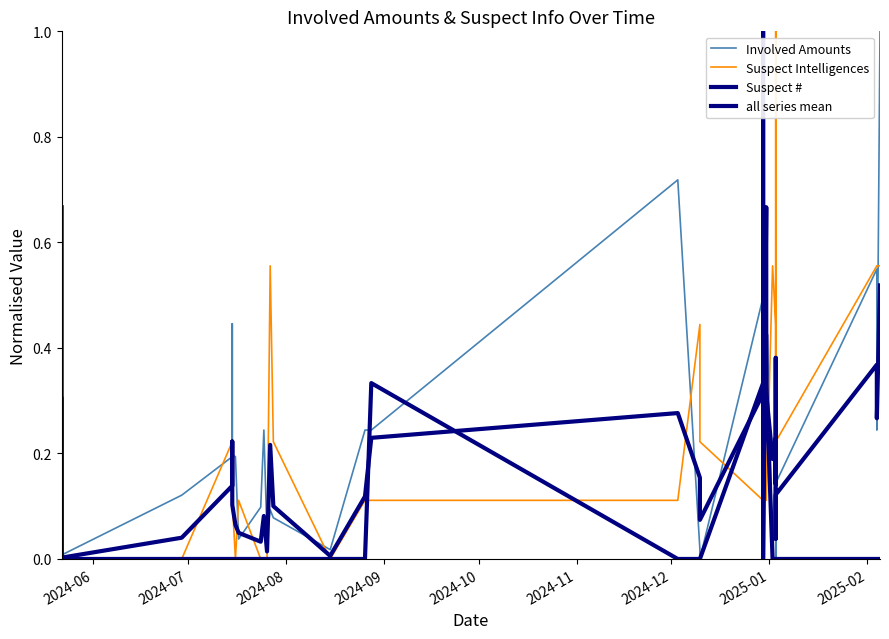

Reading right to left, list all the values displayed in this chart.

Involved Amounts: 1.0	1.0	0.2	0.5	0.1	0.0	0.0	0.0	0.1	0.1	0.2	0.0	0.5	0.5	0.7	0.0	0.5	0.0	0.5	0.5	0.0	0.0	0.7	0.2	0.2	0.0	0.1	0.1	0.1	0.0	0.2	0.1	0.0	0.2	0.2	0.4	0.2	0.1	0.0	0.2
Suspect Intelligences: 0.6	0.6	0.6	0.6	0.2	0.1	0.1	0.1	1.0	0.3	0.4	0.6	0.1	0.1	0.6	0.4	0.1	0.1	0.1	0.1	0.2	0.4	0.1	0.1	0.1	0.0	0.2	0.6	0.6	0.0	0.0	0.0	0.1	0.0	0.1	0.2	0.2	0.0	0.0	0.0
Suspect #: 0.0	0.0	0.0	0.0	0.0	0.0	0.0	0.0	0.0	0.0	0.0	0.0	0.3	0.7	0.0	0.0	0.0	1.0	0.7	0.3	0.0	0.0	0.0	0.3	0.0	0.0	0.0	0.0	0.0	0.0	0.0	0.0	0.0	0.0	0.0	0.0	0.0	0.0	0.0	0.7
all series mean: 0.5	0.5	0.3	0.4	0.1	0.1	0.0	0.0	0.4	0.1	0.2	0.2	0.3	0.4	0.4	0.2	0.2	0.4	0.4	0.3	0.1	0.2	0.3	0.2	0.1	0.0	0.1	0.2	0.2	0.0	0.1	0.0	0.0	0.1	0.1	0.2	0.1	0.0	0.0	0.3